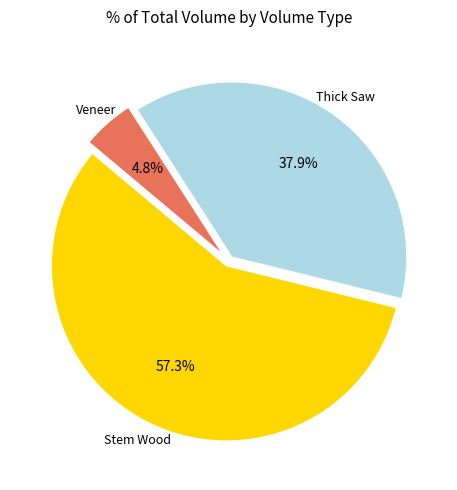

Count the number of slices in the pie.

3